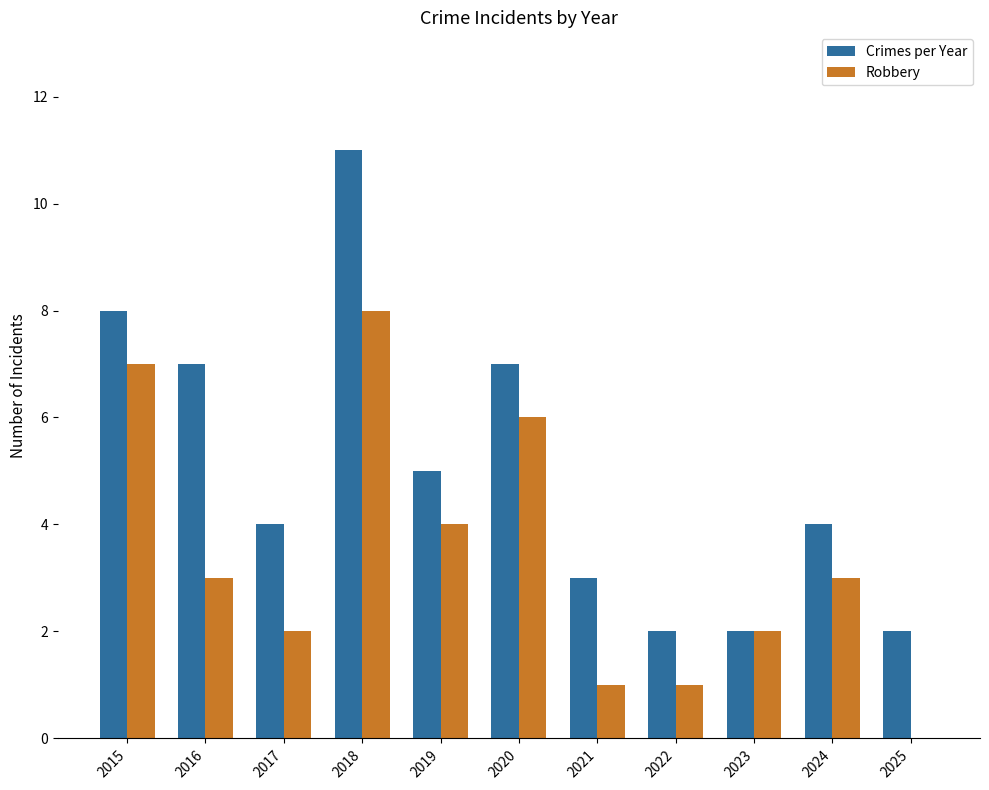

What is the greatest value displayed?

11